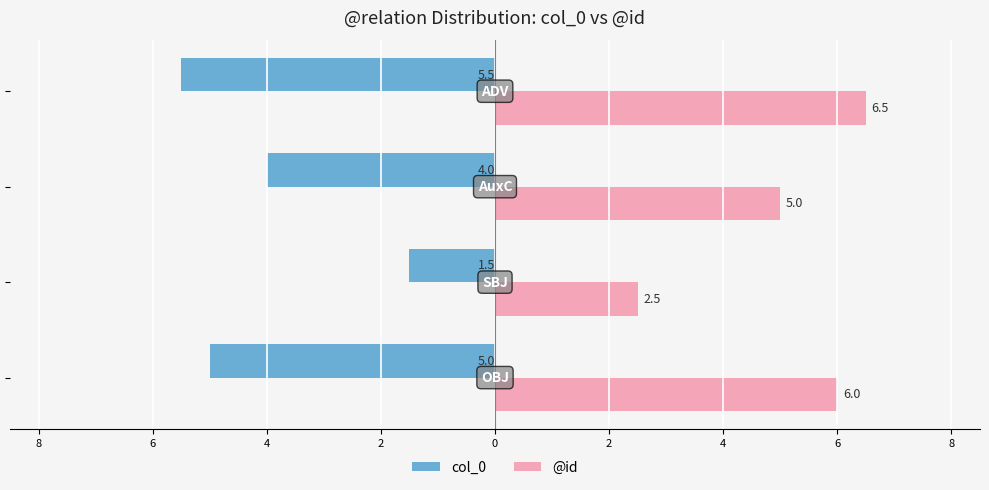

Rank the series by their average value, from highest to lowest.

@id, col_0